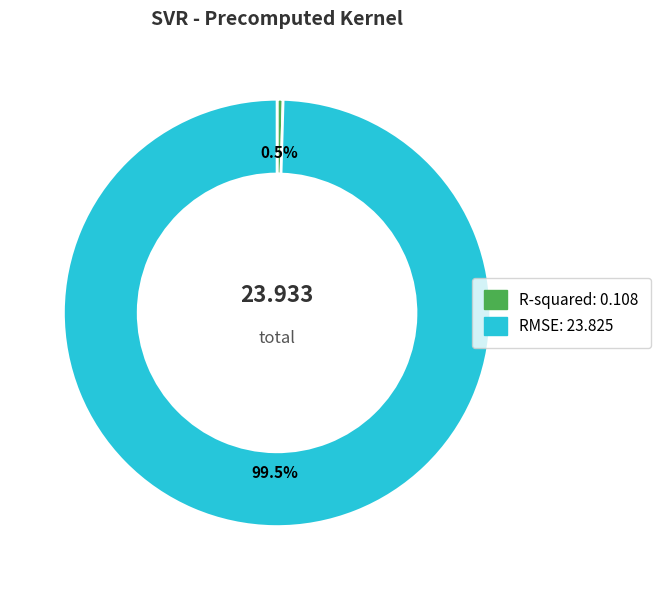

What is the total percentage of RMSE and R-squared?

100.0%